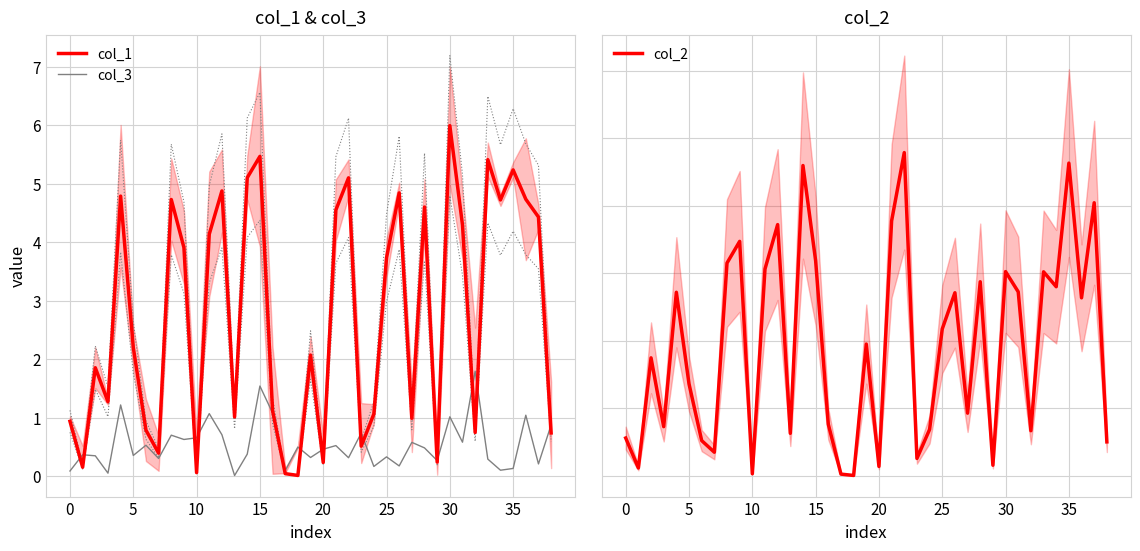

What are all the series names shown in the legend?

col_1, col_3, col_2